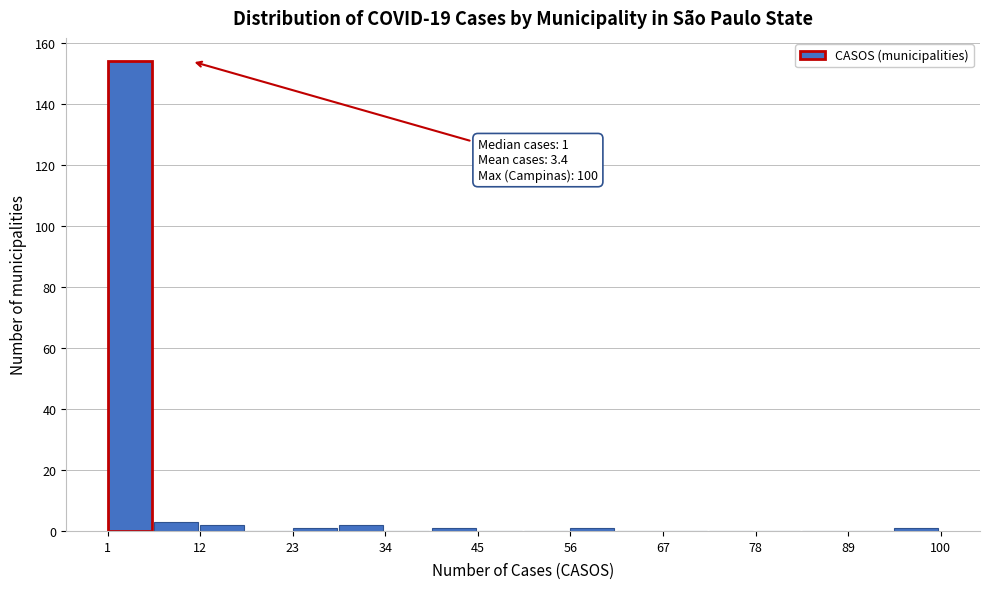

Around what value on the x-axis is the tallest bar? Give the approximate position of its centre, as read against the axis.

4